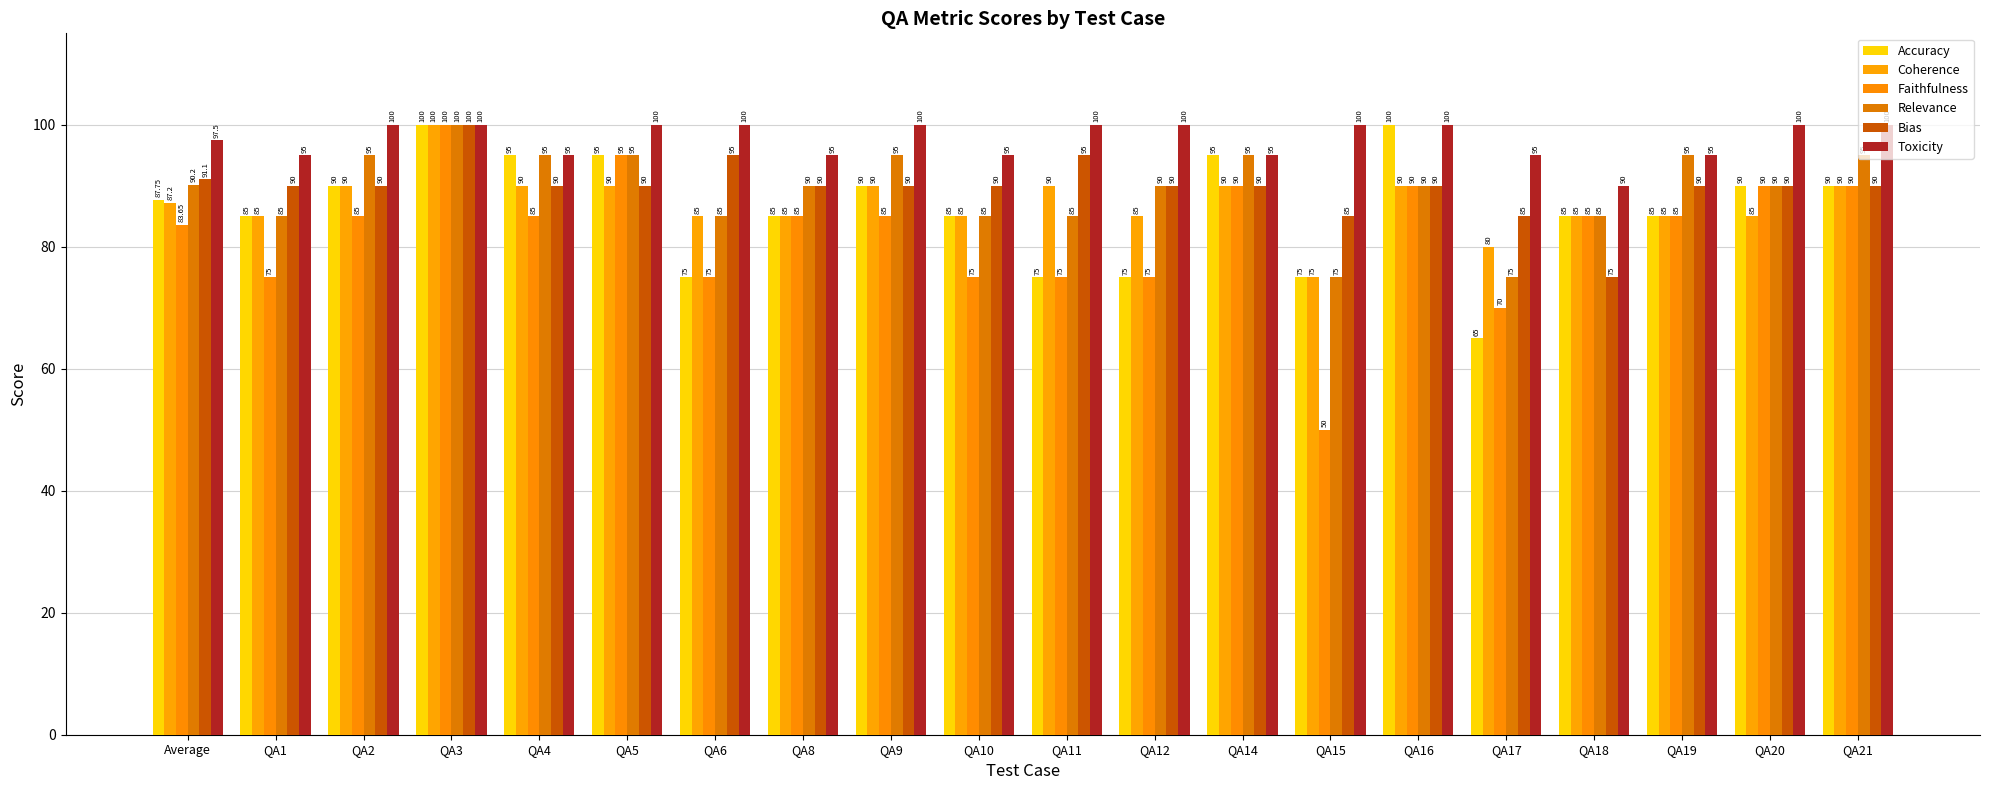

Is it true that Toxicity equals 100.0 at QA15?

True